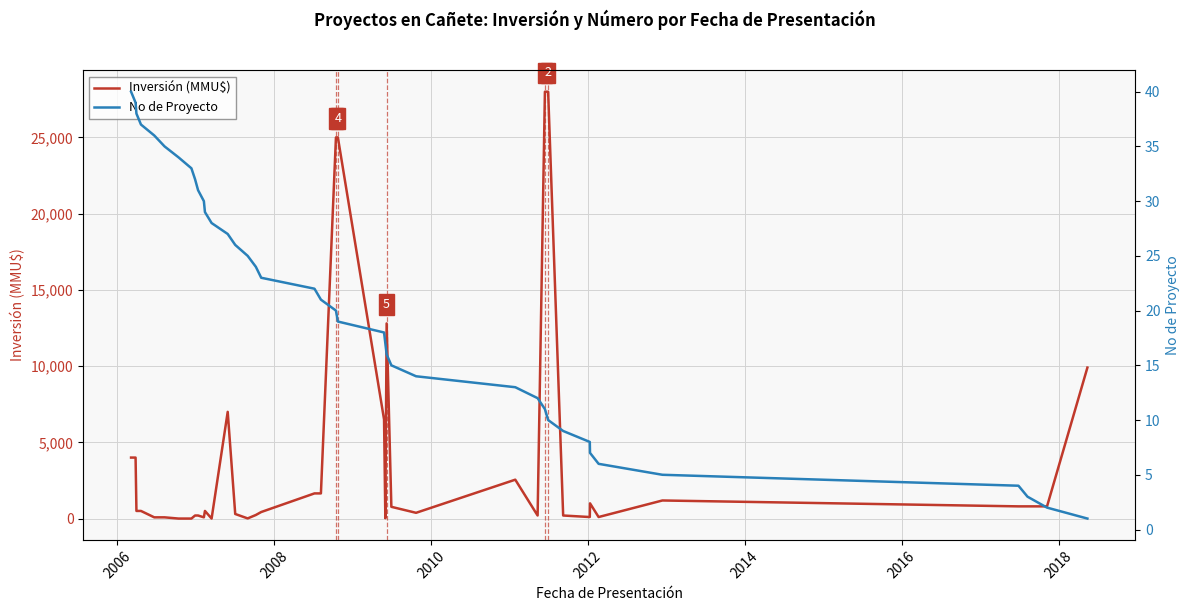

What are all the series names shown in the legend?

Inversión (MMU$), No de Proyecto